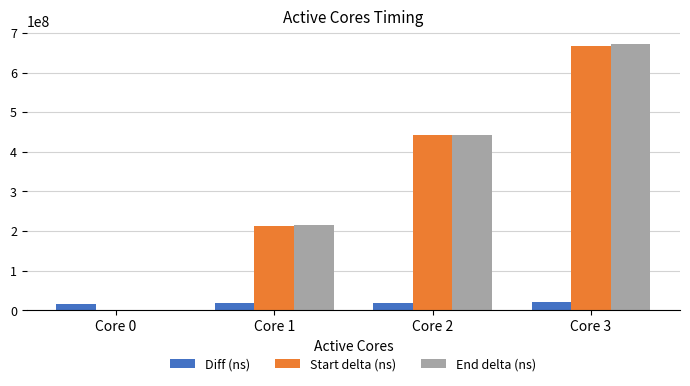

Is it true that End delta (ns) equals 0 at Core 0?

True